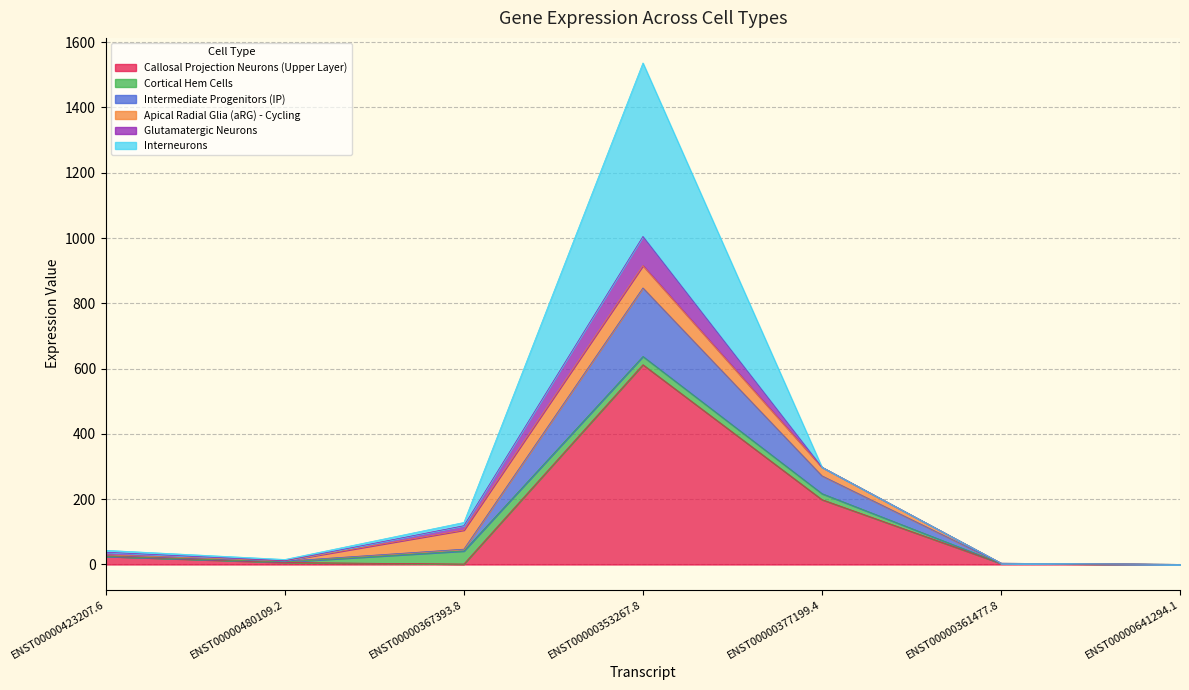

What is the label of the 2nd point from the right?

ENST00000361477.8